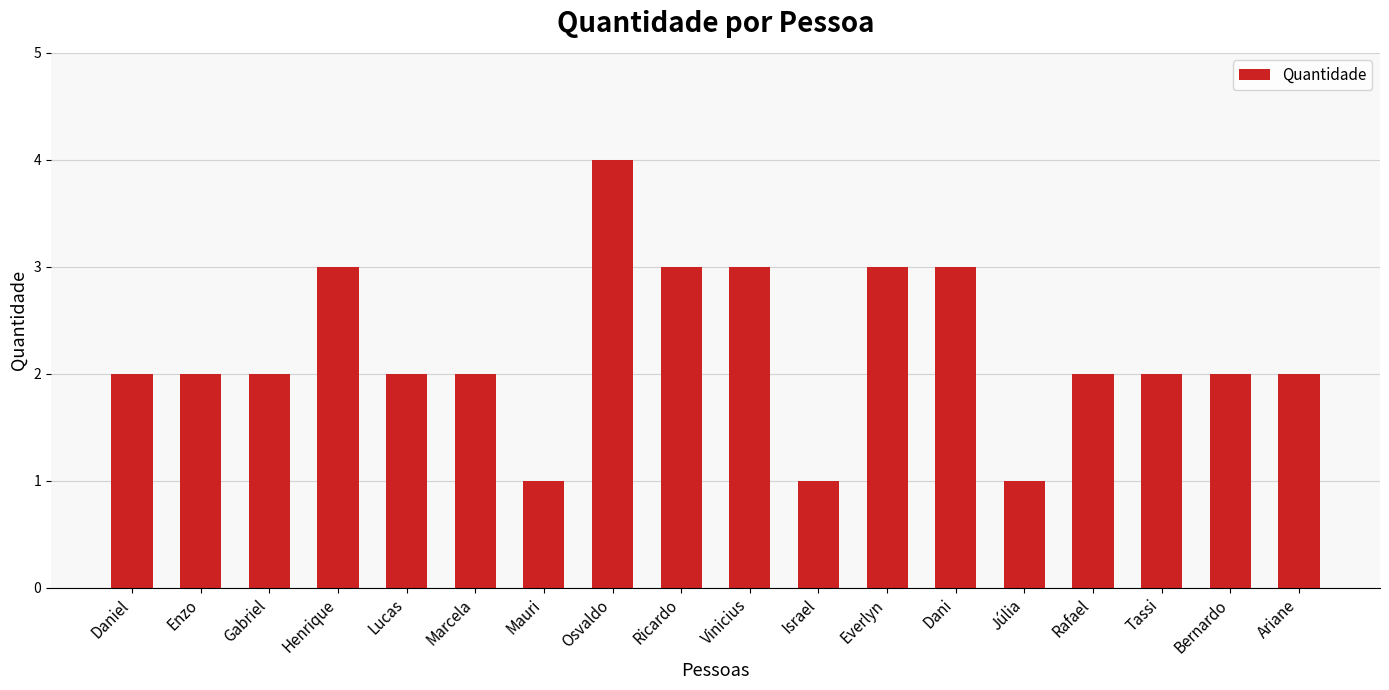

Reading left to right, extract all data points from this chart.

2	2	2	3	2	2	1	4	3	3	1	3	3	1	2	2	2	2